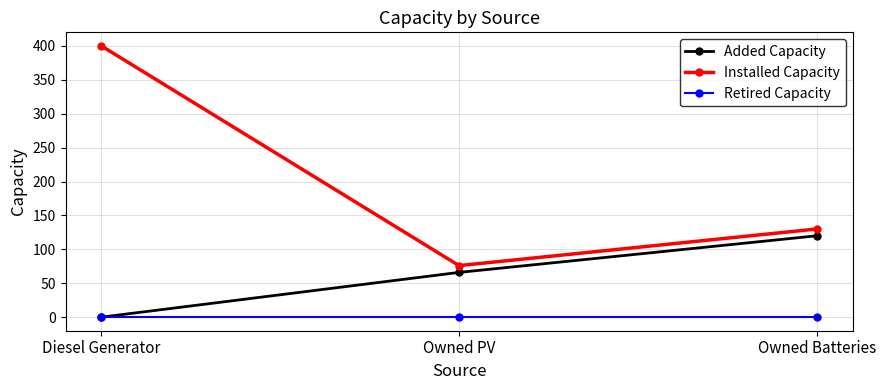

List the series in order of their overall mean, lowest first.

Retired Capacity, Added Capacity, Installed Capacity